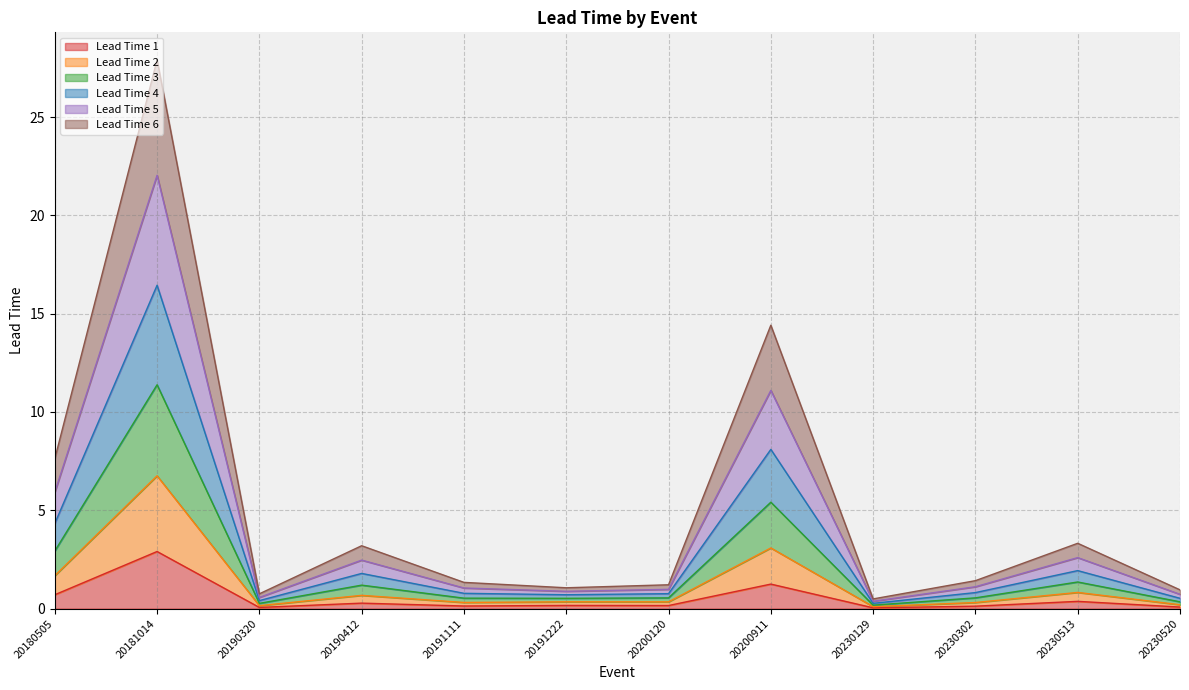

True or false: Lead Time 6 and Lead Time 5 cross at least once.

False